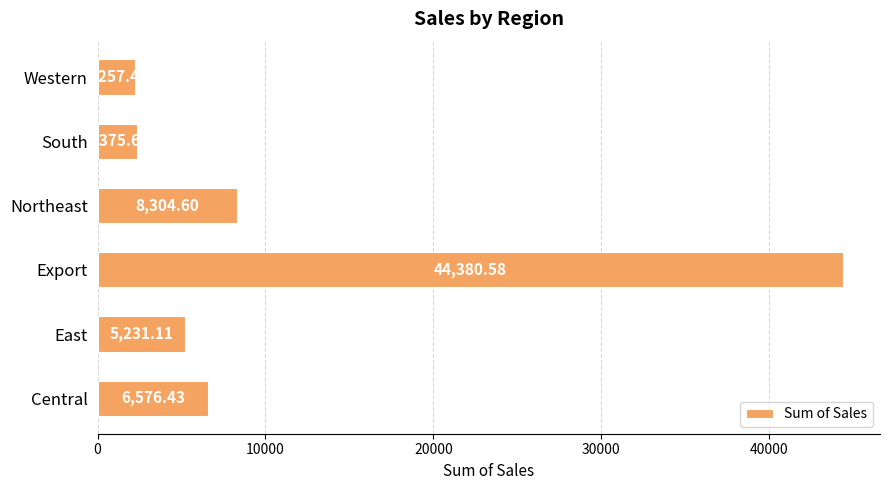

What is the maximum value shown in the chart?

44380.6